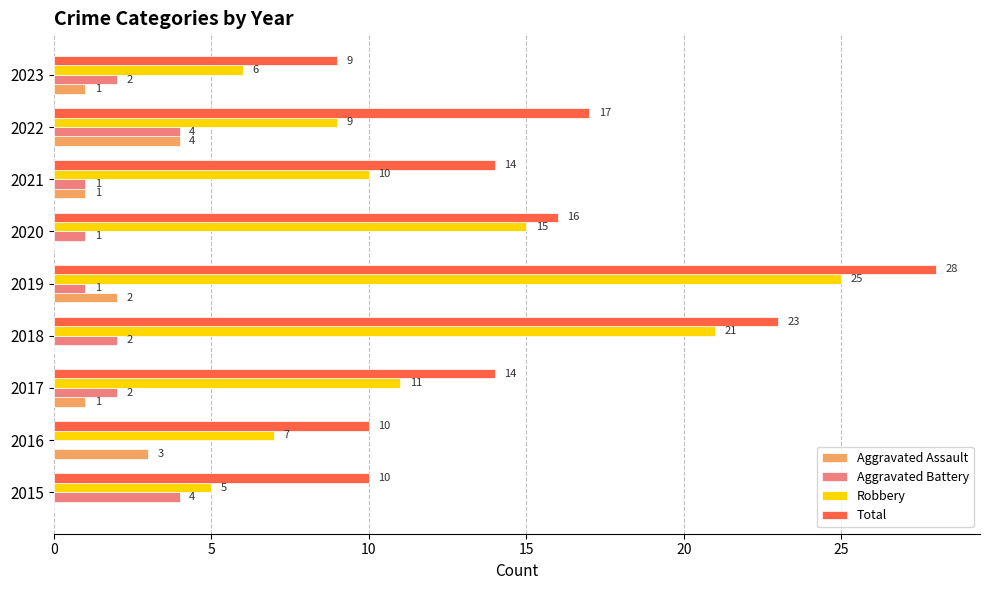

How many distinct data groups are displayed?

4